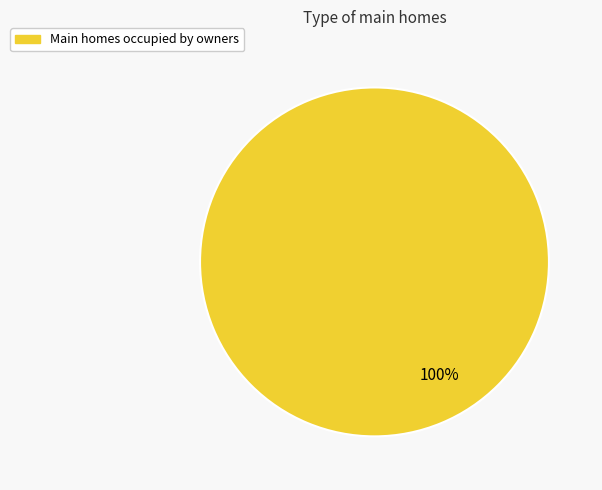

Is there a majority slice in this chart?

Yes